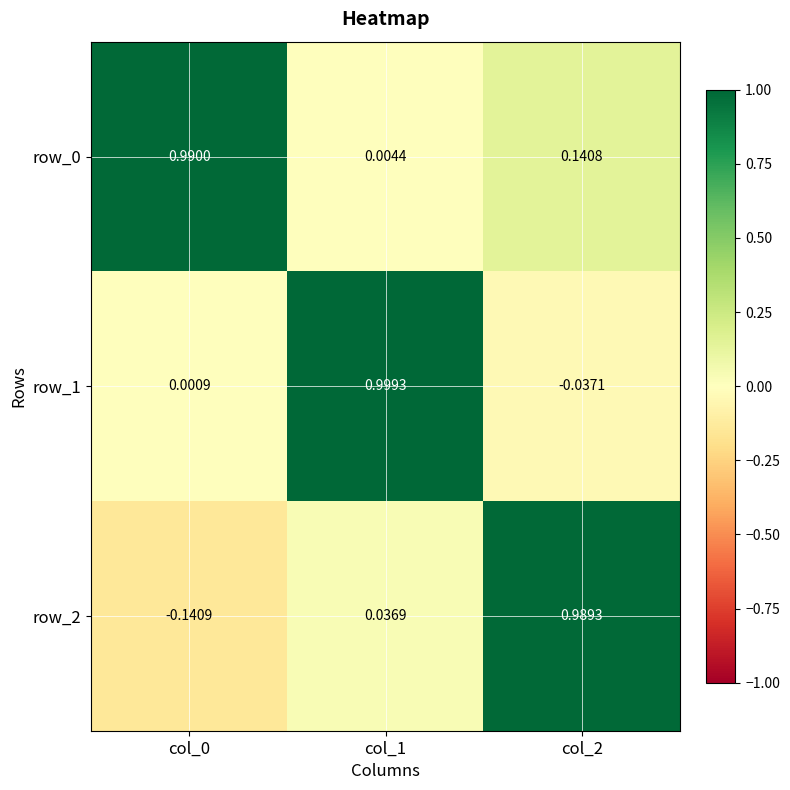

How many data points in row_2 are less than 0?

1